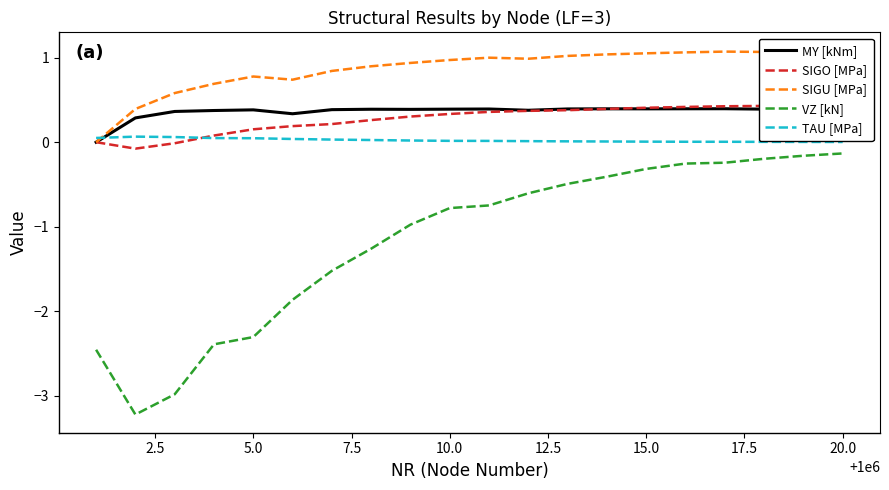

What is the average value of the MY [kNm] series?

0.4